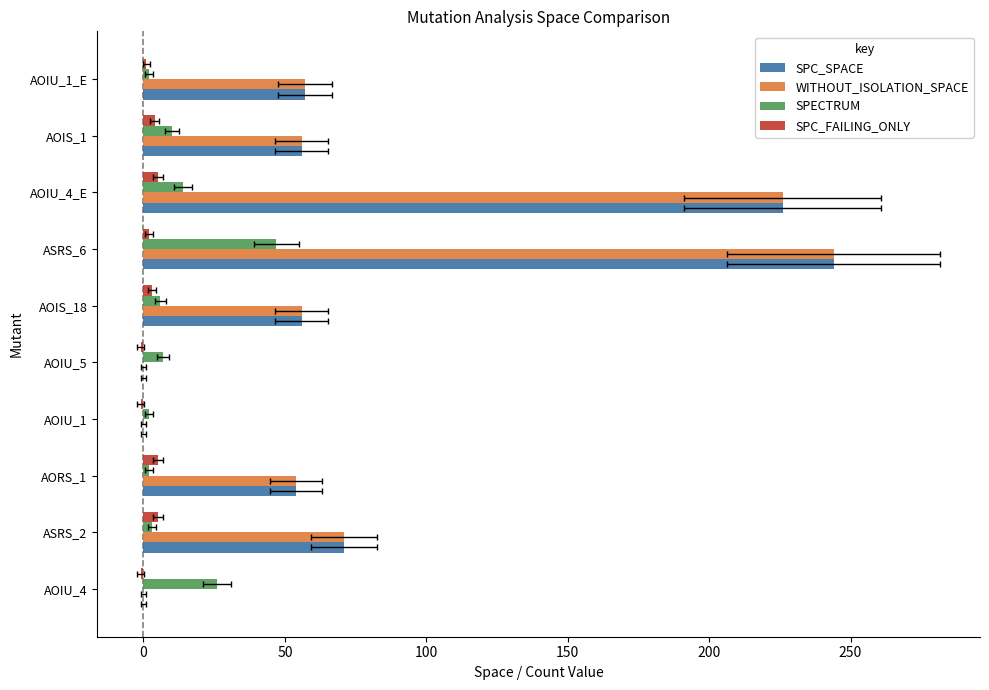

Count the SPC_FAILING_ONLY values in the range -1 to 5.

10